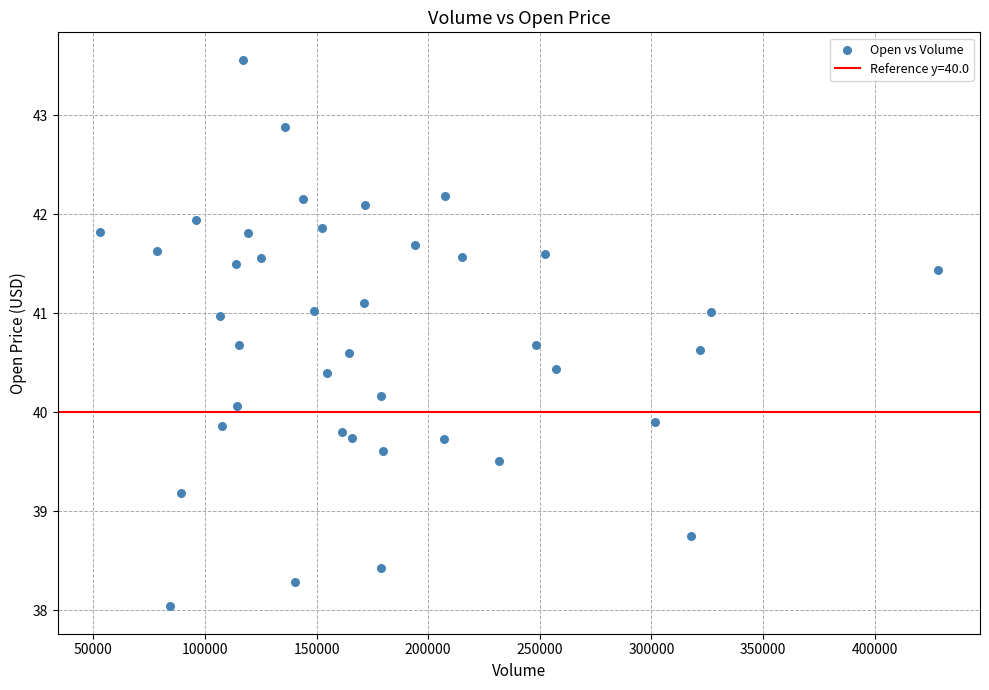

What is the range of Y values (max minus min)?

5.5